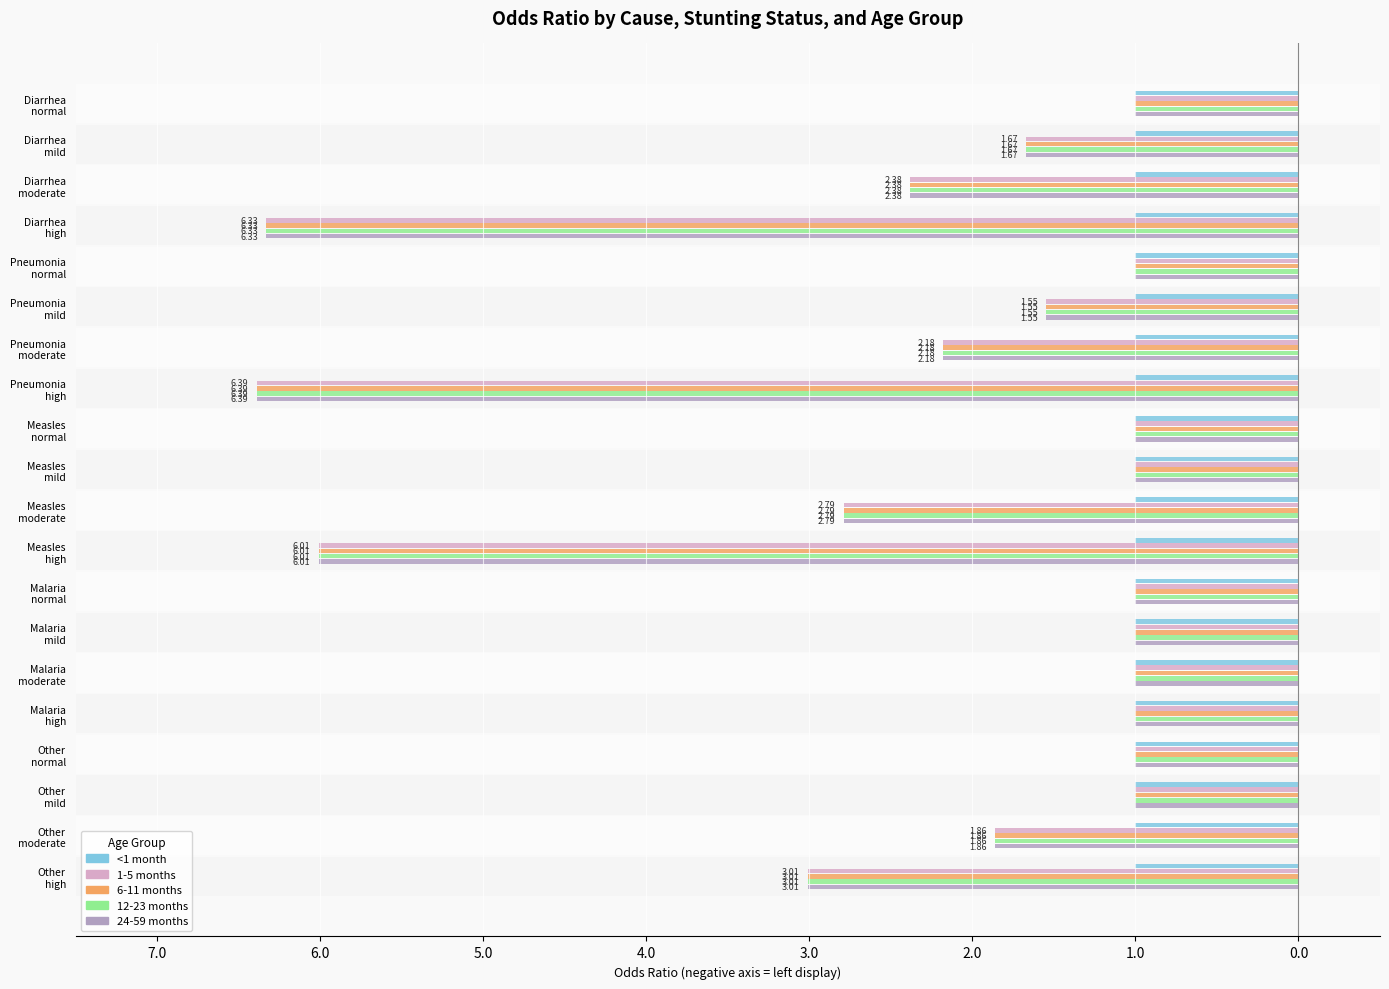

What are all the series names shown in the legend?

<1 month, 1-5 months, 6-11 months, 12-23 months, 24-59 months